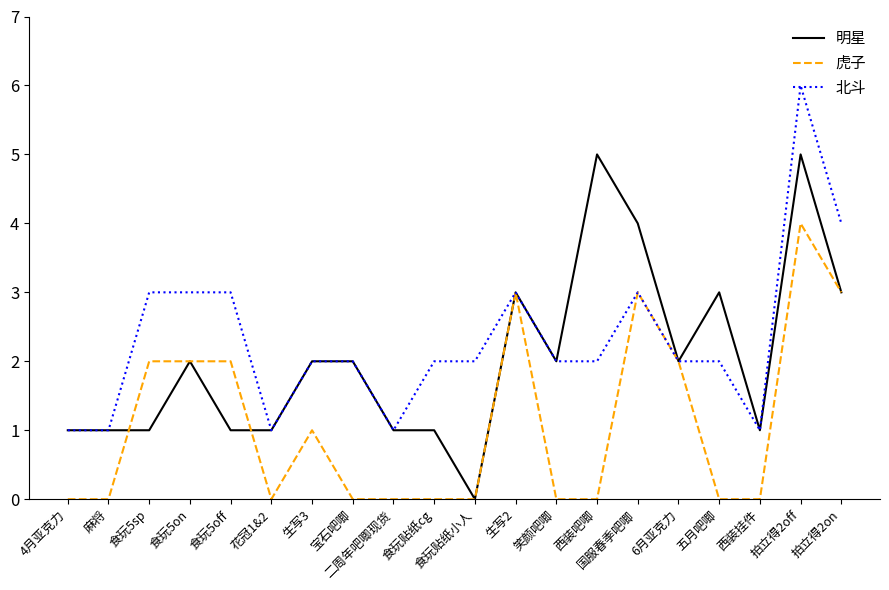

Reading left to right, what are all the values shown in this chart?

明星: 1	1	1	2	1	1	2	2	1	1	0	3	2	5	4	2	3	1	5	3
虎子: 0	0	2	2	2	0	1	0	0	0	0	3	0	0	3	2	0	0	4	3
北斗: 1	1	3	3	3	1	2	2	1	2	2	3	2	2	3	2	2	1	6	4